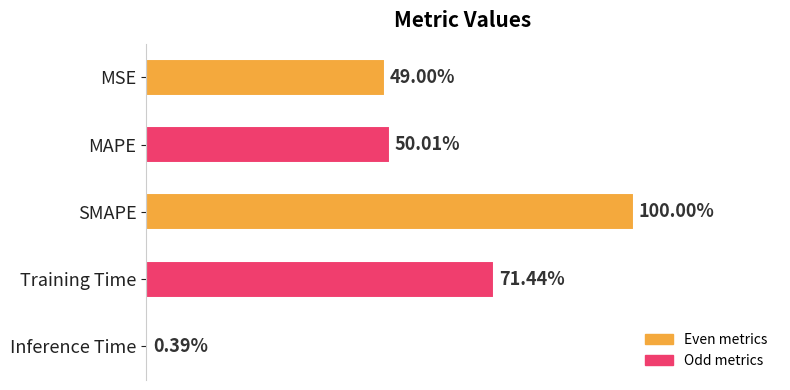

Between Training Time and SMAPE, which is larger?

SMAPE